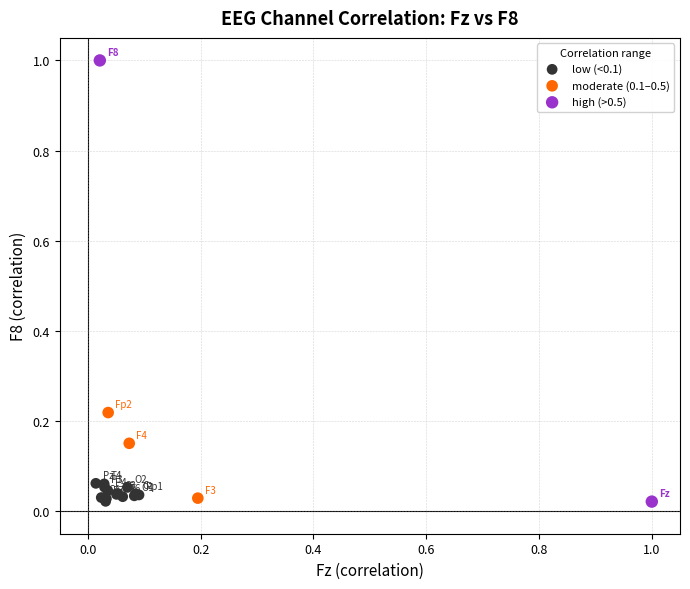

Which series has the widest spread of Y values?

high (>0.5)